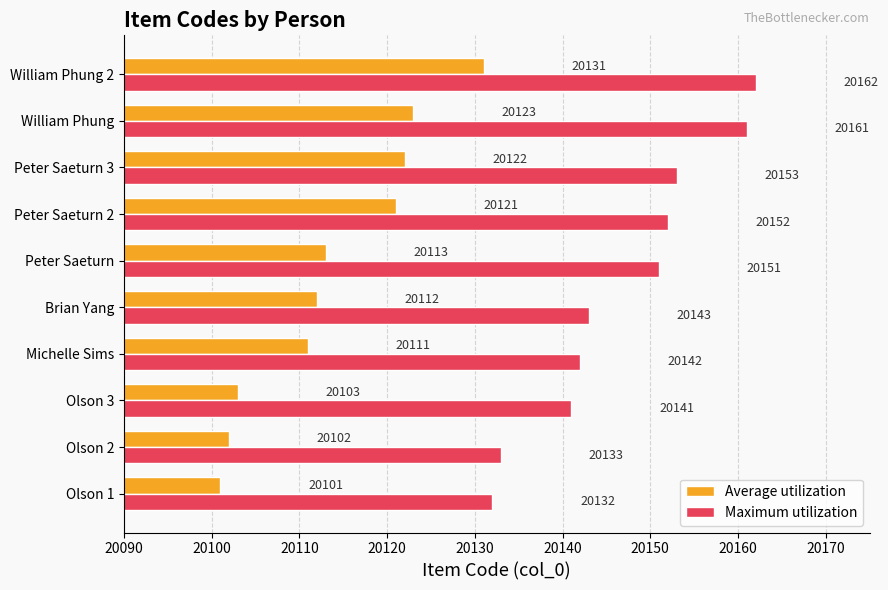

What value does the Average utilization series have at Brian Yang, to the nearest 5?

20110